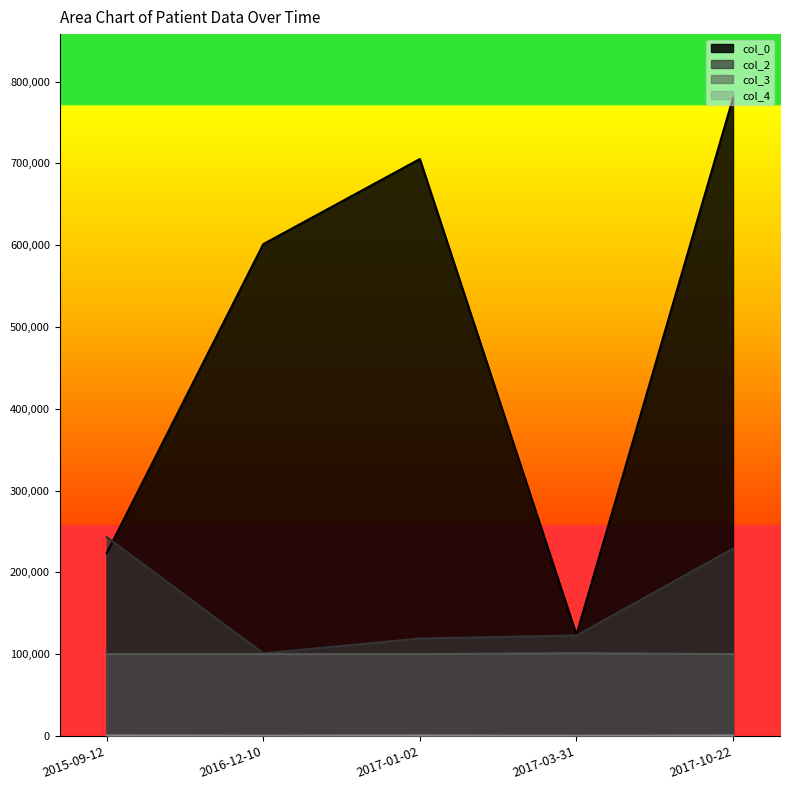

What is the smallest value displayed?

230